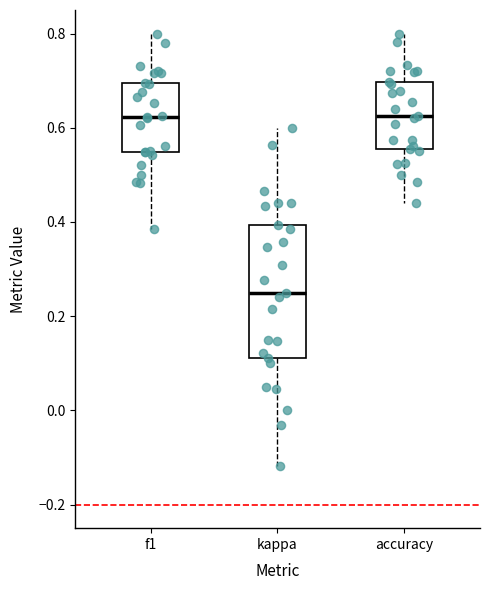

Where is the lower edge of the box for f1 on the y-axis? The values are not printed on the chart, so give them approximately, as read against the axis.

0.54